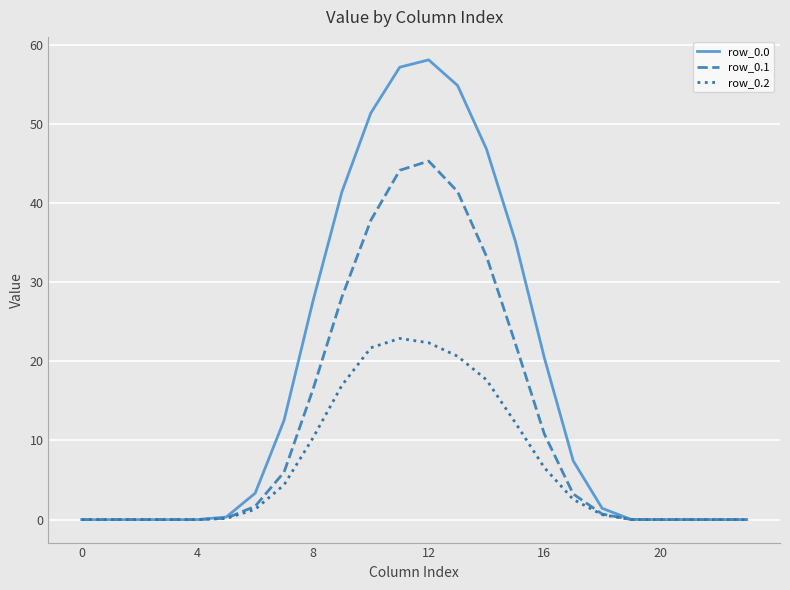

What is the maximum value shown in the chart?

58.1